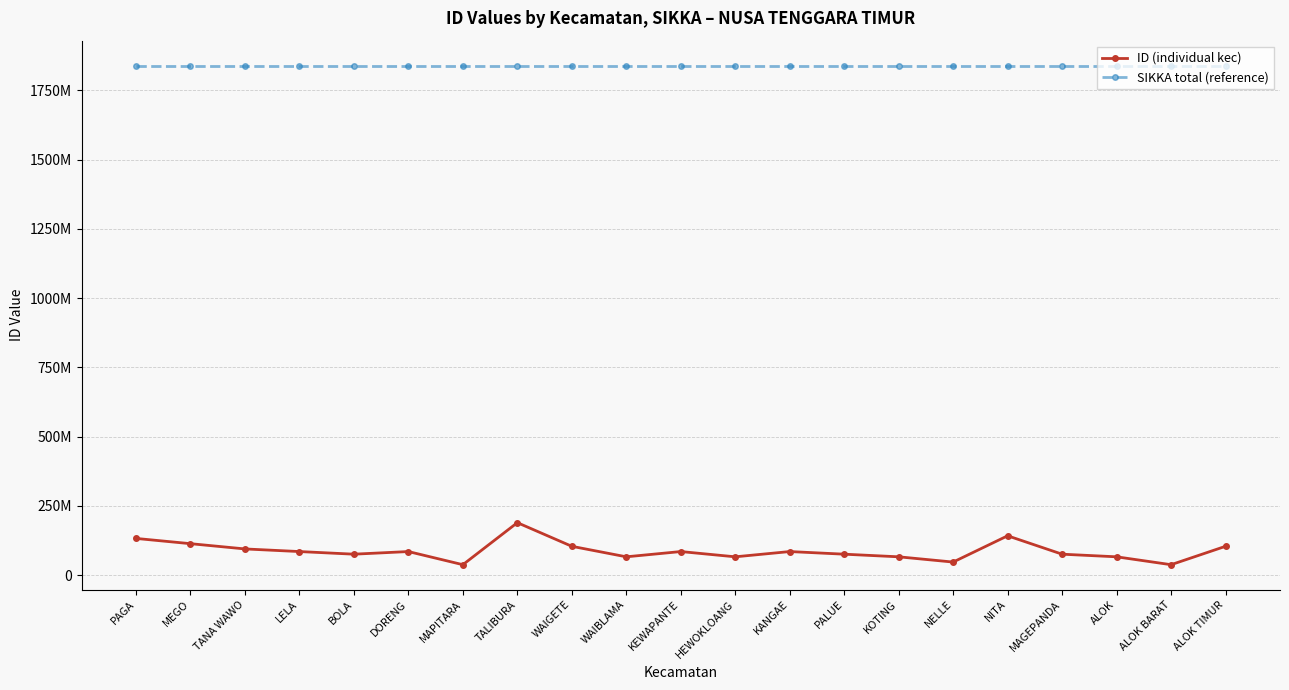

What are all the series names shown in the legend?

ID (individual kec), SIKKA total (reference)